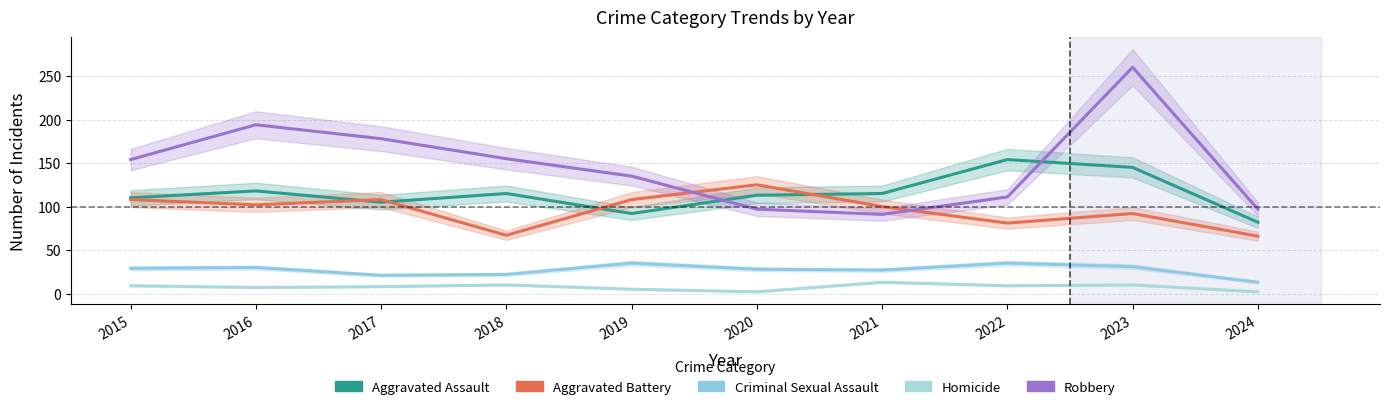

What is the difference between the second highest and minimum values in the Homicide series?

8